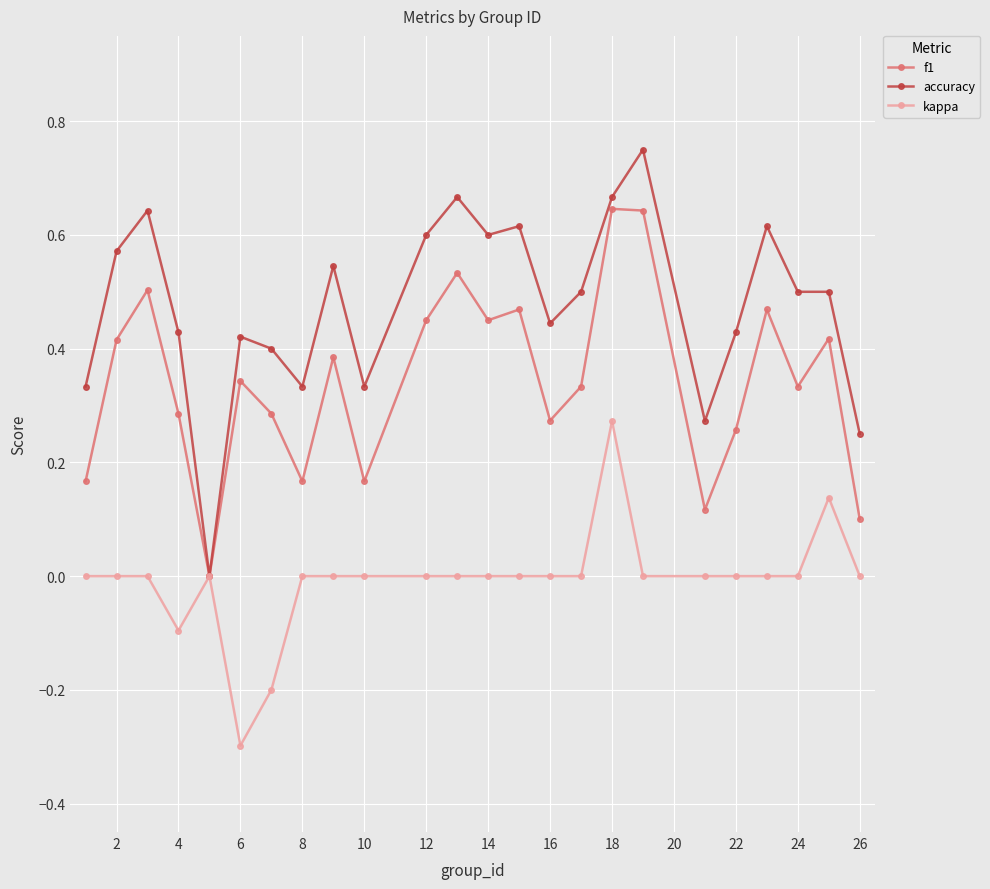

True or false: kappa has more than 2 points higher than both neighbors.

True